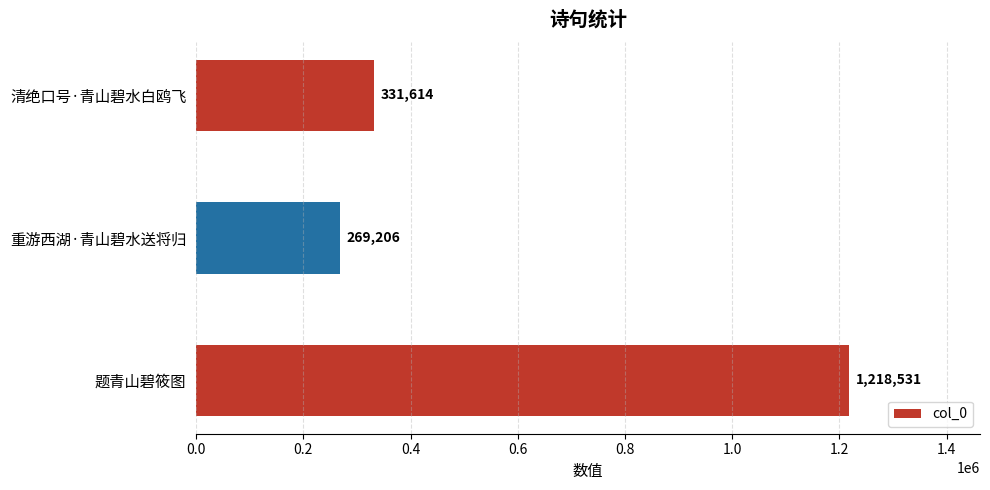

Does the chart contain stacked bars?

No